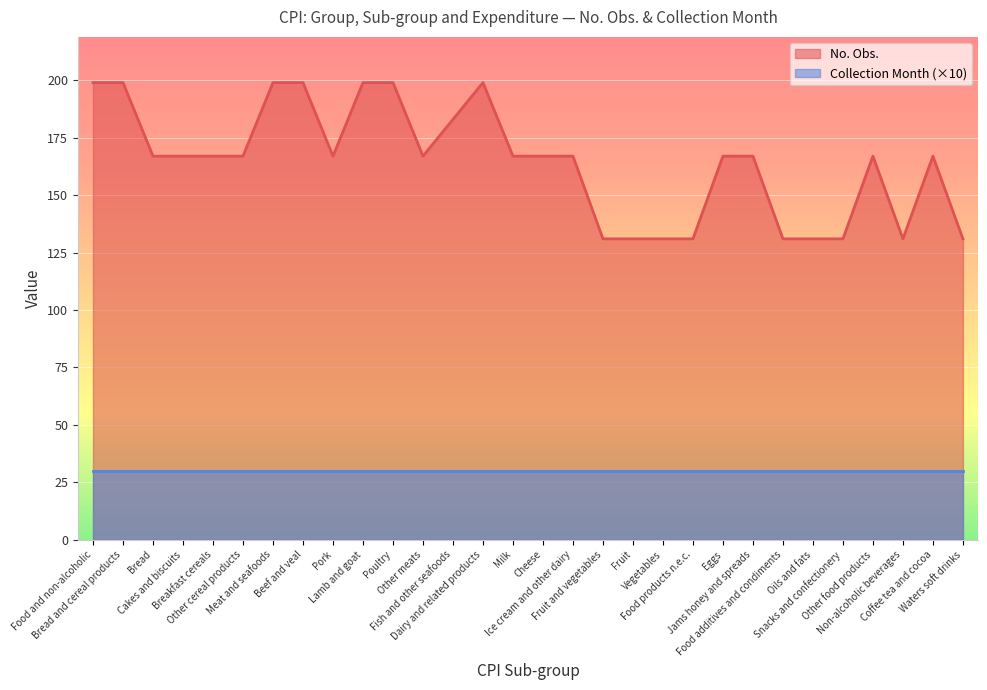

True or false: the data shows 167 at Other meats.

True